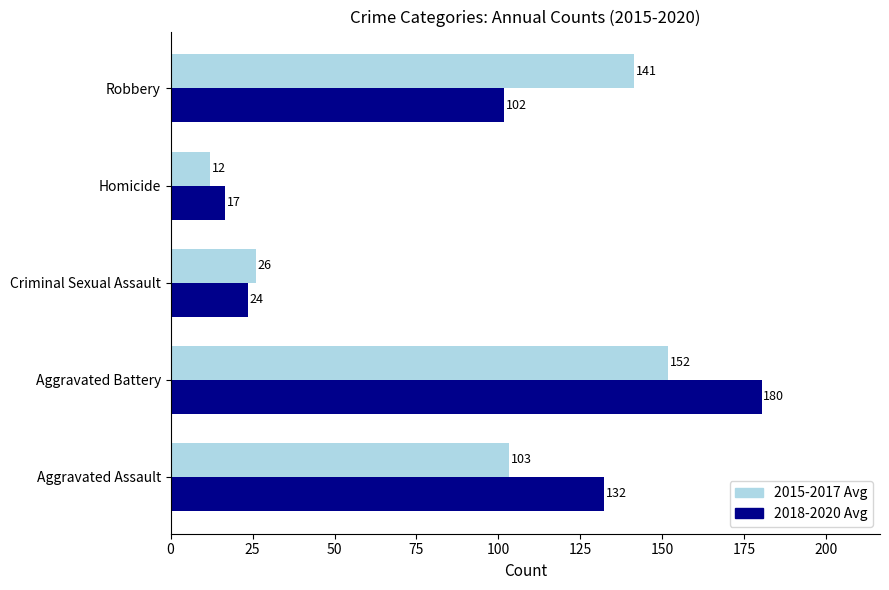

Which series has the widest spread of values?

2018-2020 Avg